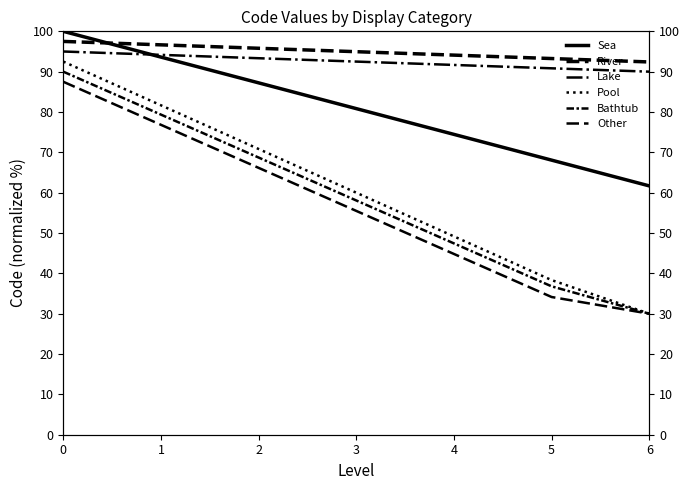

True or false: Pool and Other intersect in this chart.

False